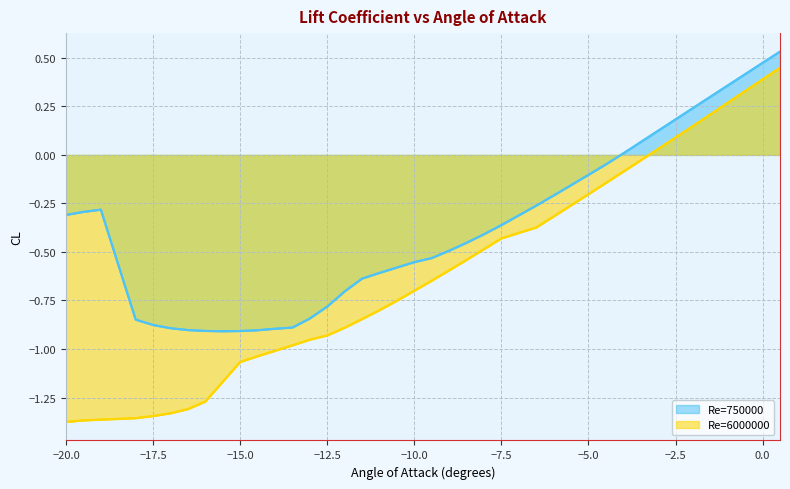

Which series has the largest total across all categories?

Re=750000